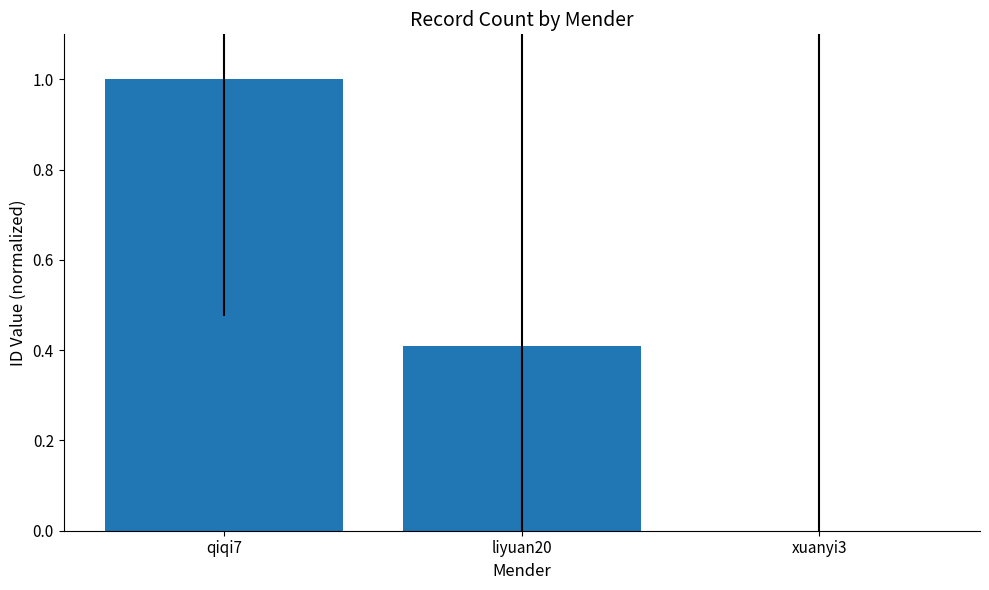

How many positive values are there?

2